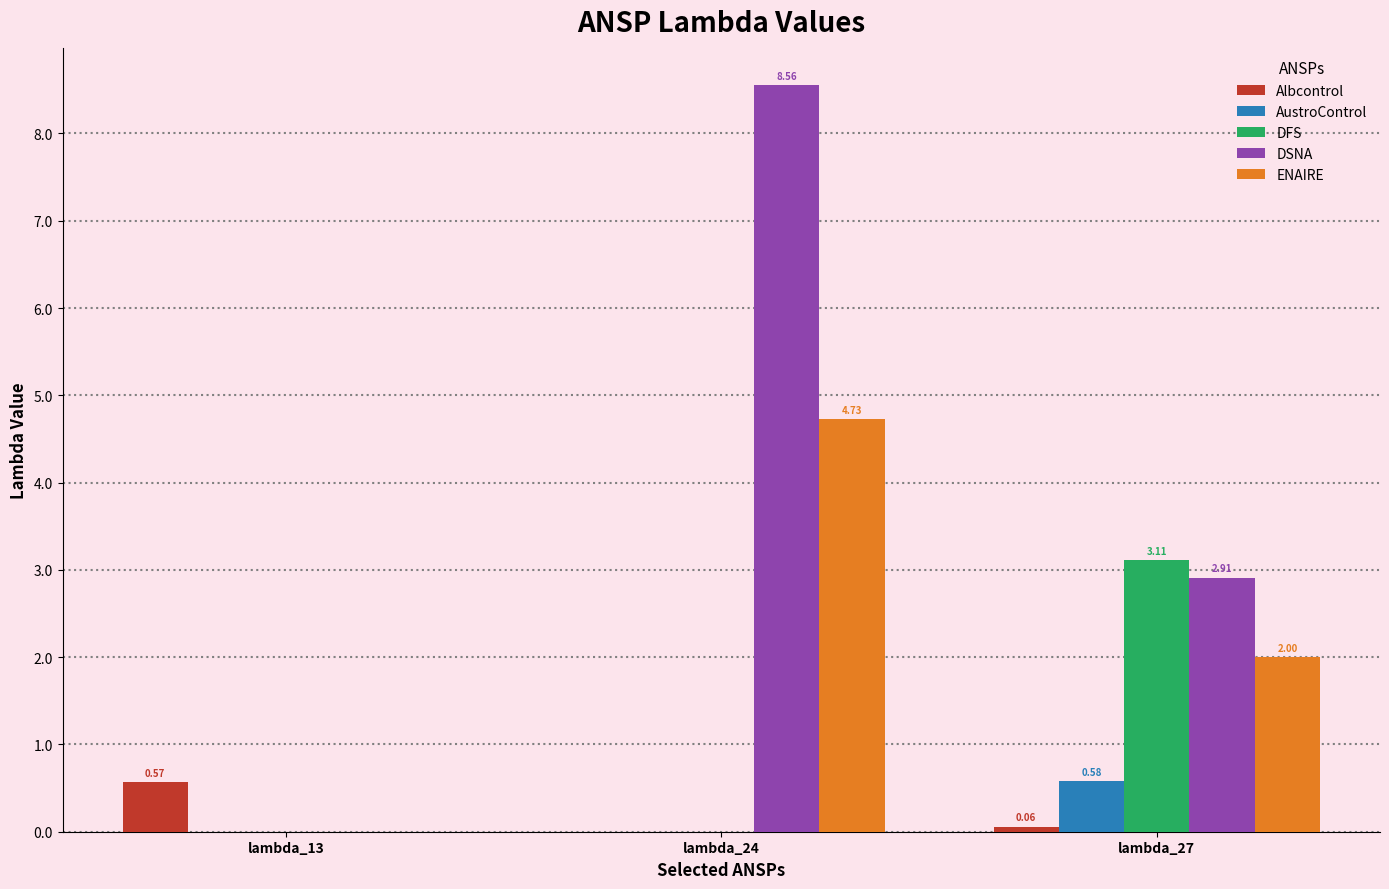

Which series has the largest total across all categories?

DSNA